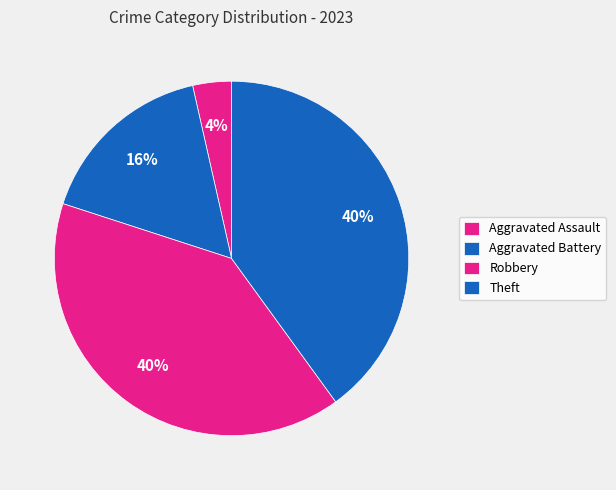

Combined, do Theft and Aggravated Assault account for over 50%?

No